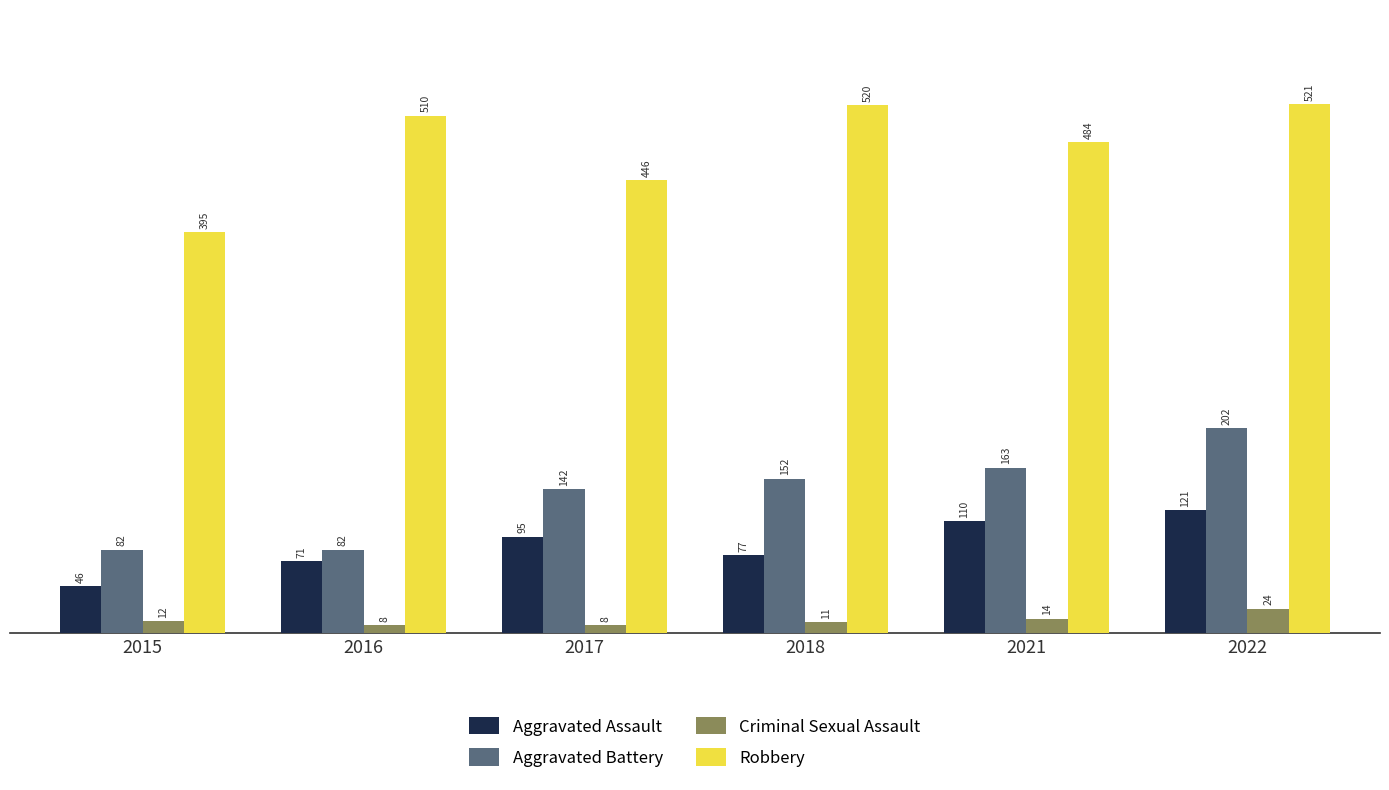

What is the difference between the maximum and minimum values in the Robbery series?

126